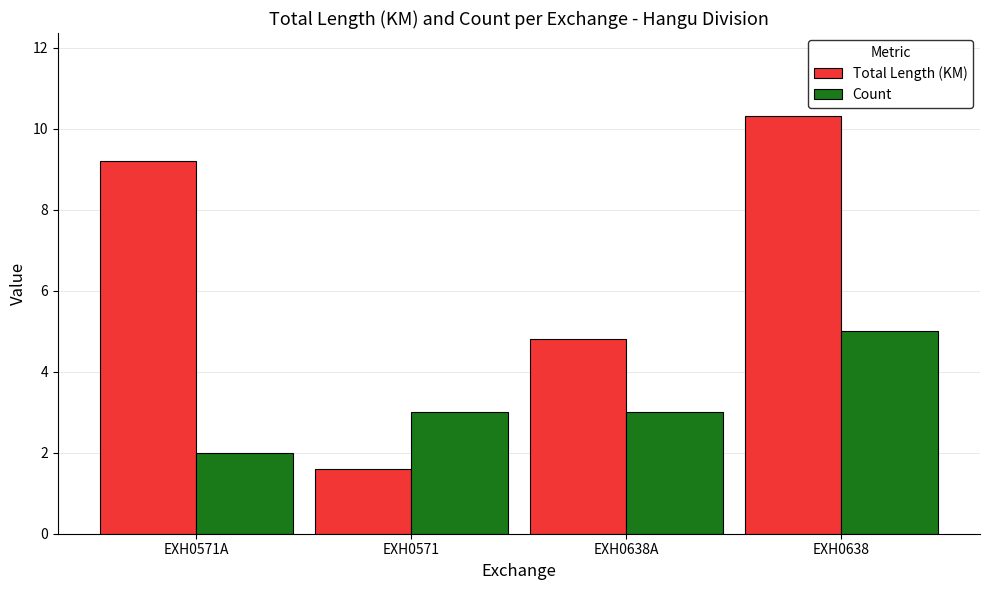

What is the label of the 3rd bar from the right?

EXH0571